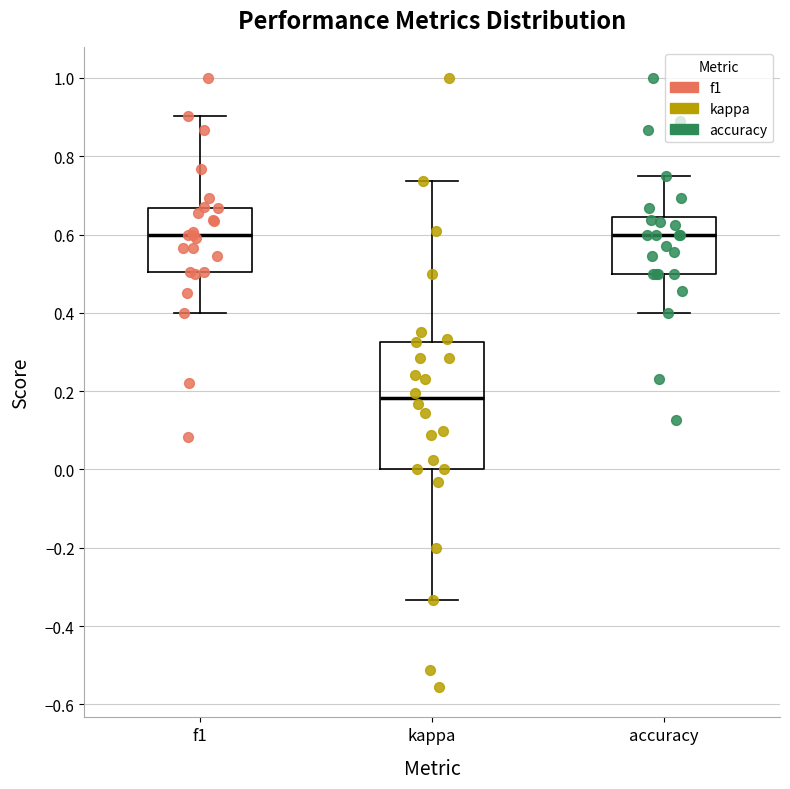

Where is the upper edge of the box for f1 on the y-axis? The values are not printed on the chart, so give them approximately, as read against the axis.

0.66